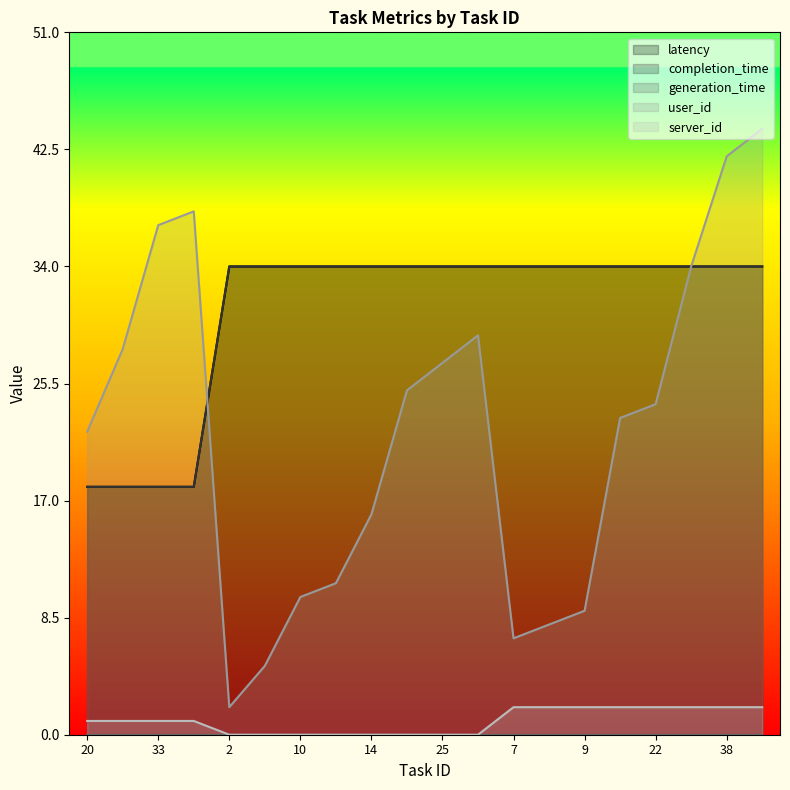

Reading left to right, transcribe all the data shown in this chart.

latency: 18	18	18	18	34	34	34	34	34	34	34	34	34	34	34	34	34	34	34	34
completion_time: 18	18	18	18	34	34	34	34	34	34	34	34	34	34	34	34	34	34	34	34
user_id: 22	28	37	38	2	5	10	11	16	25	27	29	7	8	9	23	24	34	42	44
server_id: 1	1	1	1	0	0	0	0	0	0	0	0	2	2	2	2	2	2	2	2